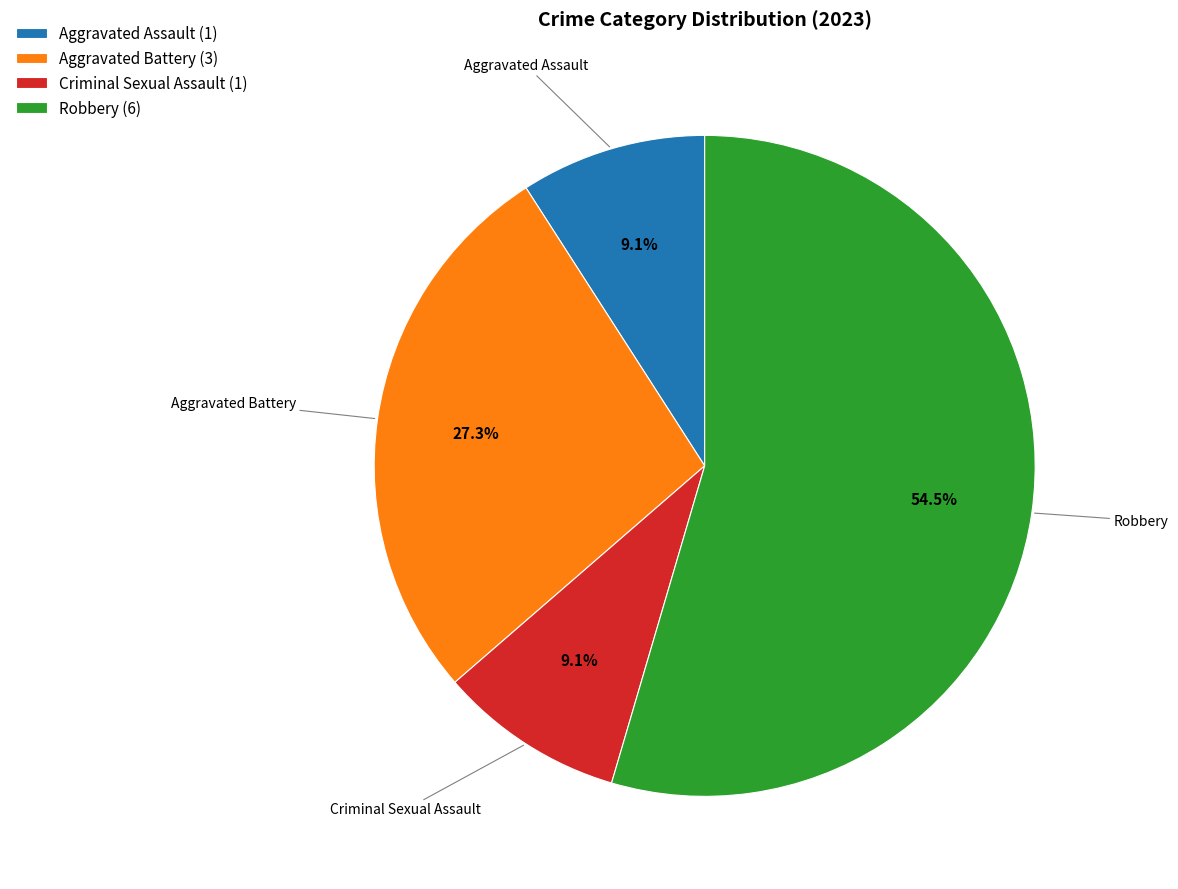

To the nearest percent, what is the average slice percentage?

25%